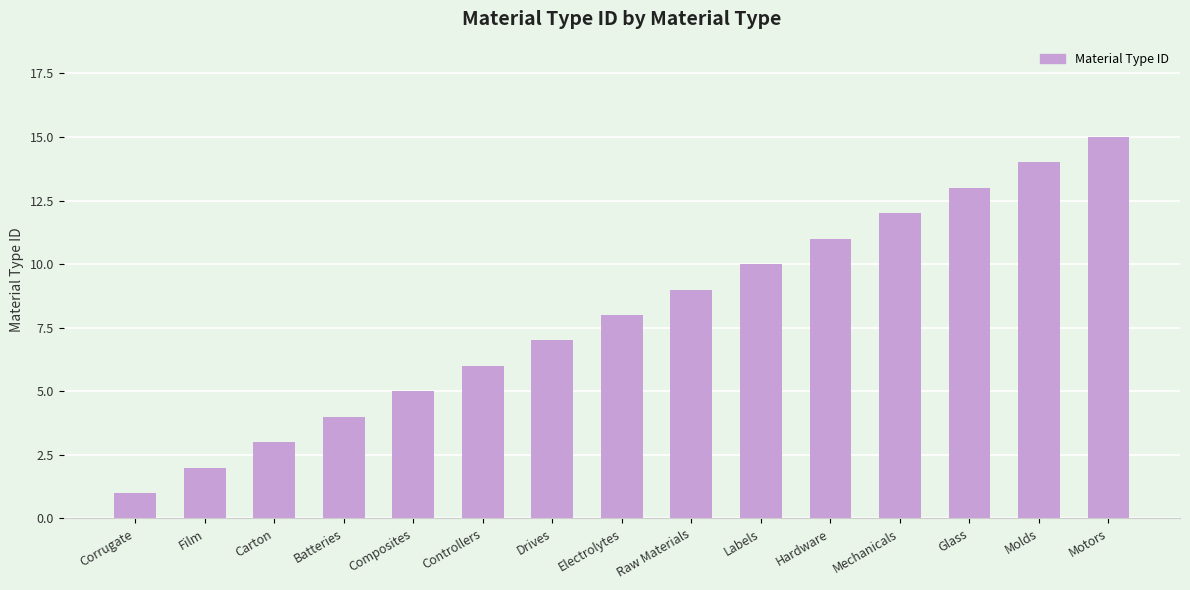

Which category has the lowest value across all series?

Corrugate